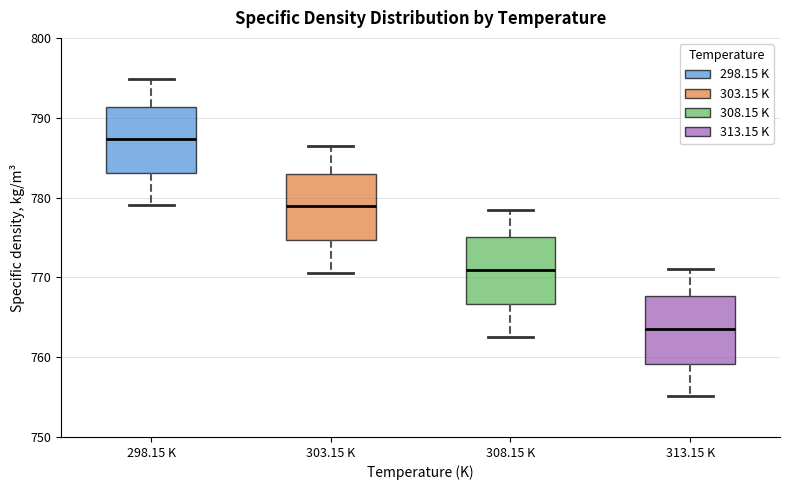

Reading left to right, transcribe this box plot: for each box, give where its median line is, the range the box spans, and where its two whiskers end, as read against the y-axis. The values are not printed on the chart, so give them approximately, as read against the axis.

298.15 K: median 787, box 783 to 791, whiskers 779 to 795
303.15 K: median 779, box 775 to 783, whiskers 771 to 786
308.15 K: median 771, box 767 to 775, whiskers 763 to 778
313.15 K: median 764, box 759 to 768, whiskers 755 to 771